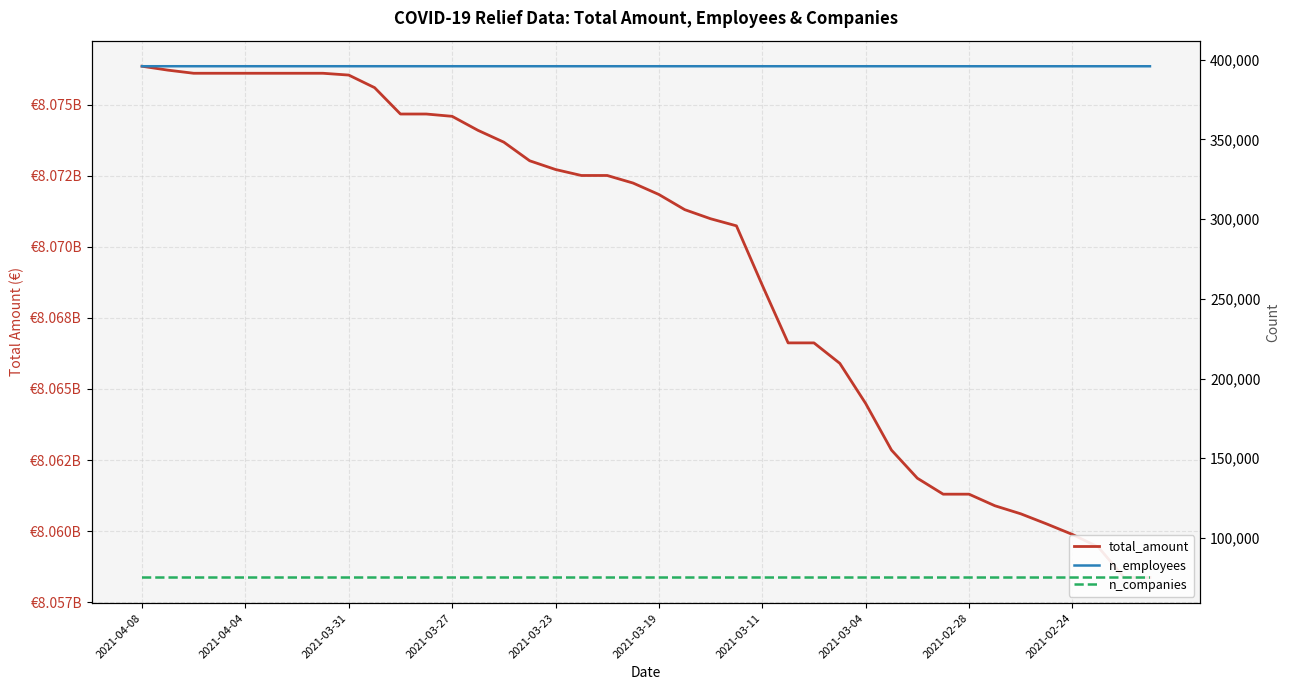

Where is total_amount nearest to the value 8067362086?

25